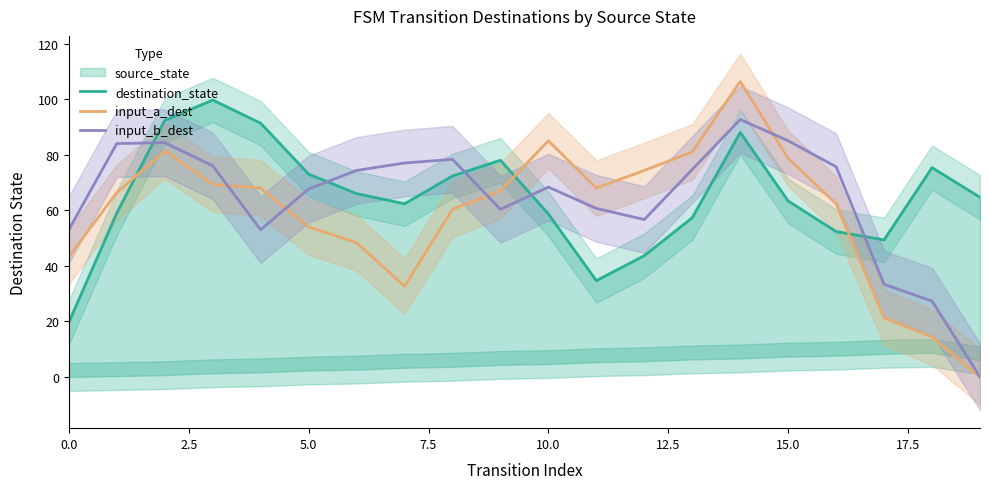

What is the spread (max minus min) of values at 9?

17.7